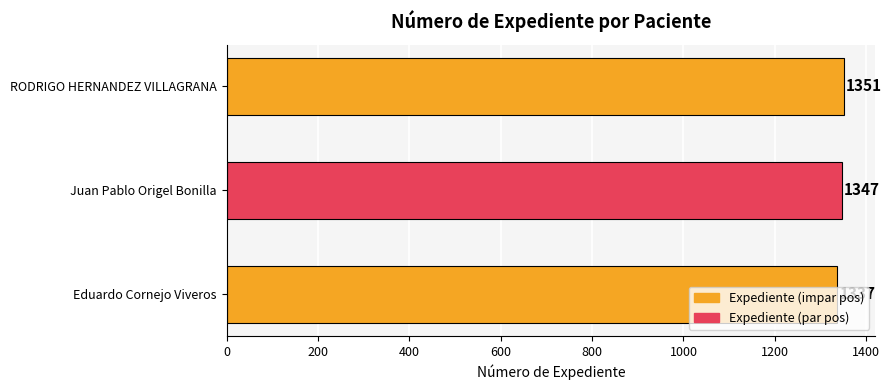

Count the values in the range 1337 to 1351.

3